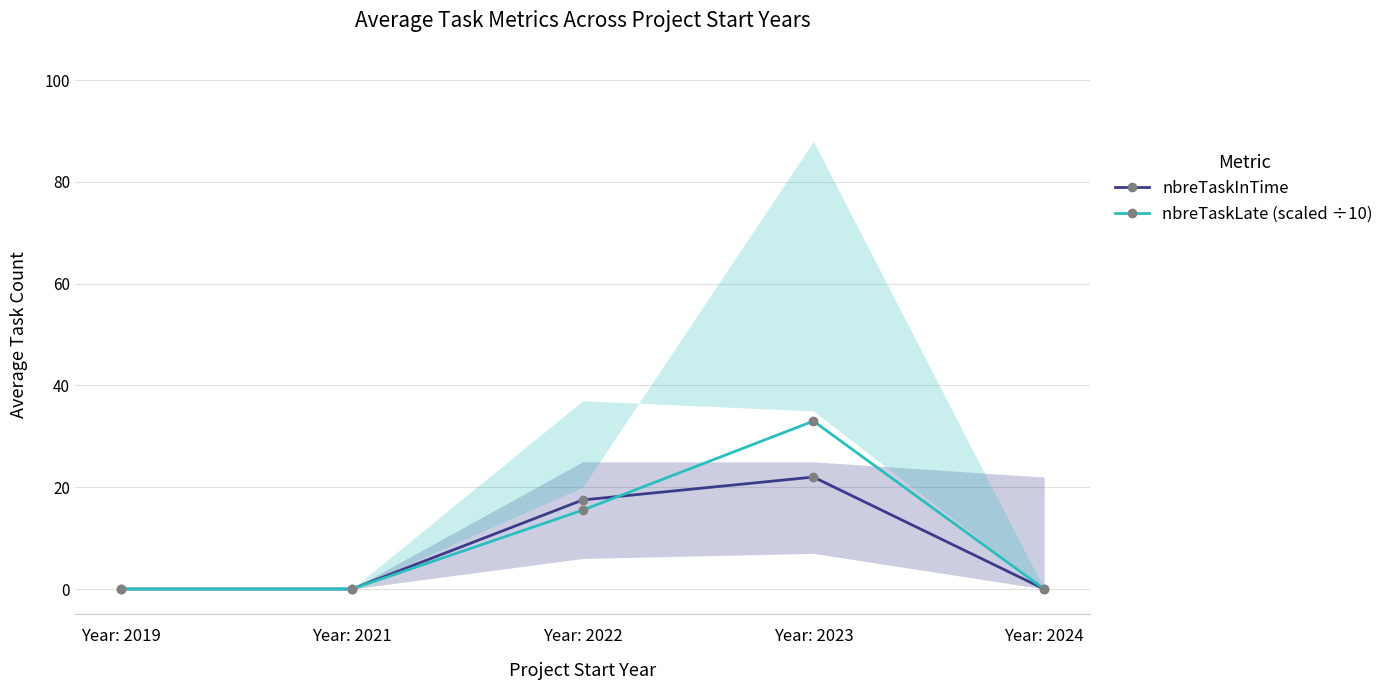

Which series has the largest total across all categories?

nbreTaskLate (scaled ÷10)